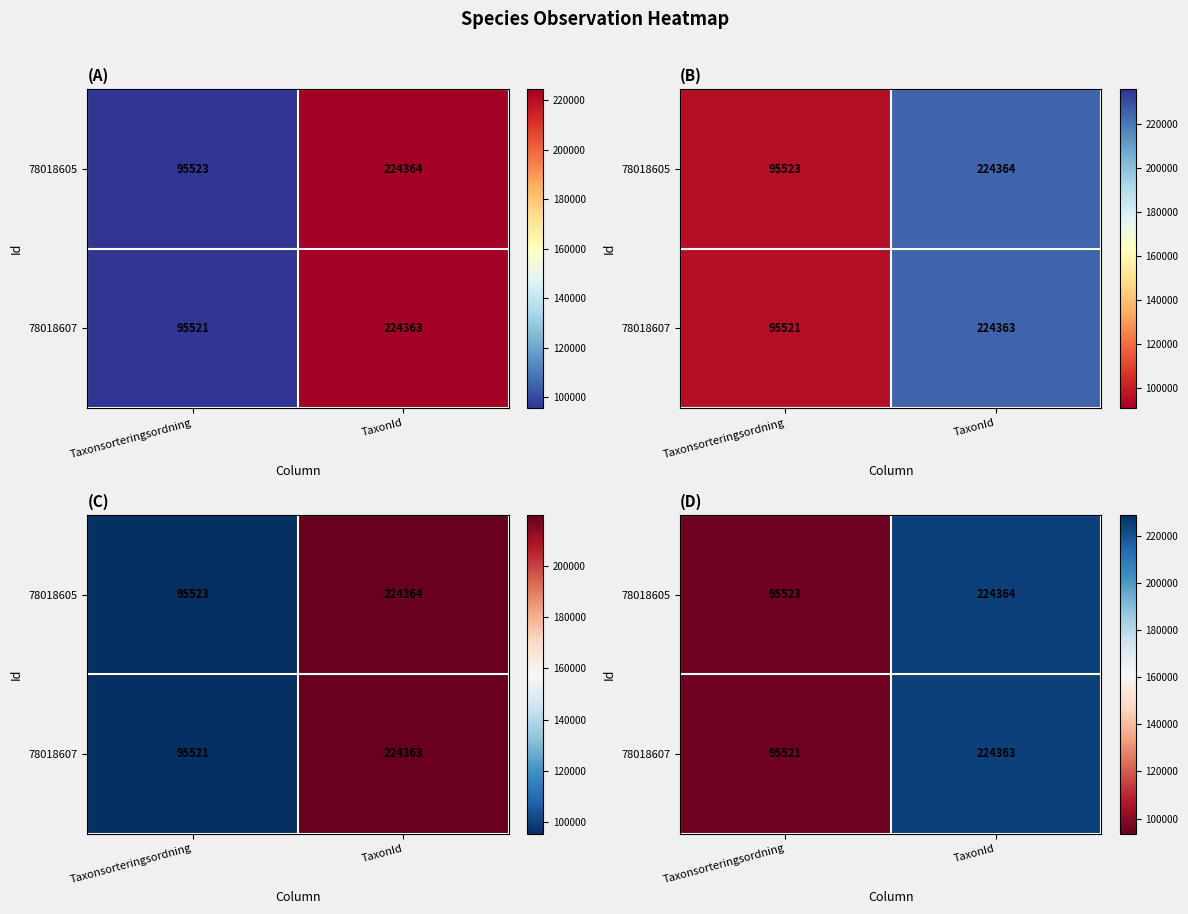

Between Taxonsorteringsordning and TaxonId, which series saw the biggest shift?

78018607